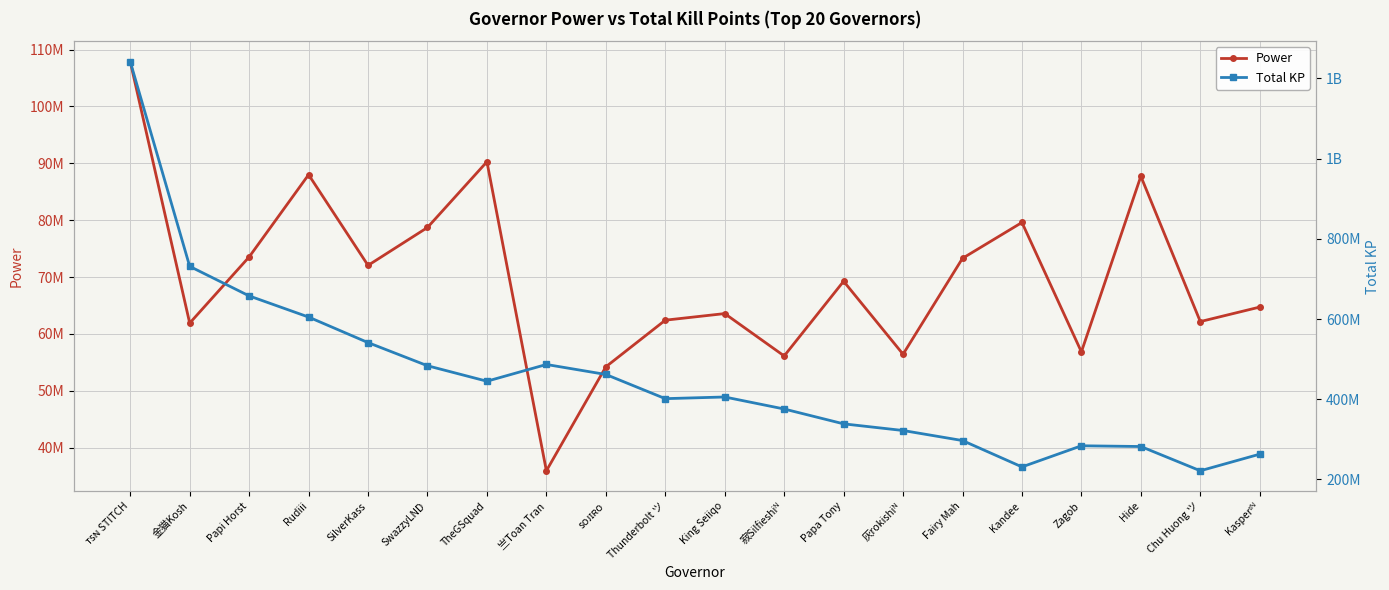

Reading left to right, what are all the values shown in this chart?

Power: 107889739	61899757	73541187	88003745	72053451	78721869	90280783	35929213	54212526	62416791	63577463	56124292	69259677	56428758	73297346	79602090	56841176	87728849	62170037	64723471
Total KP: 1241978886	731317854	657634185	604879004	541167480	483425037	444839573	486602302	461697599	401358478	405515079	375538508	338520804	321901123	296848554	231089004	283812140	281980418	221453298	262918355